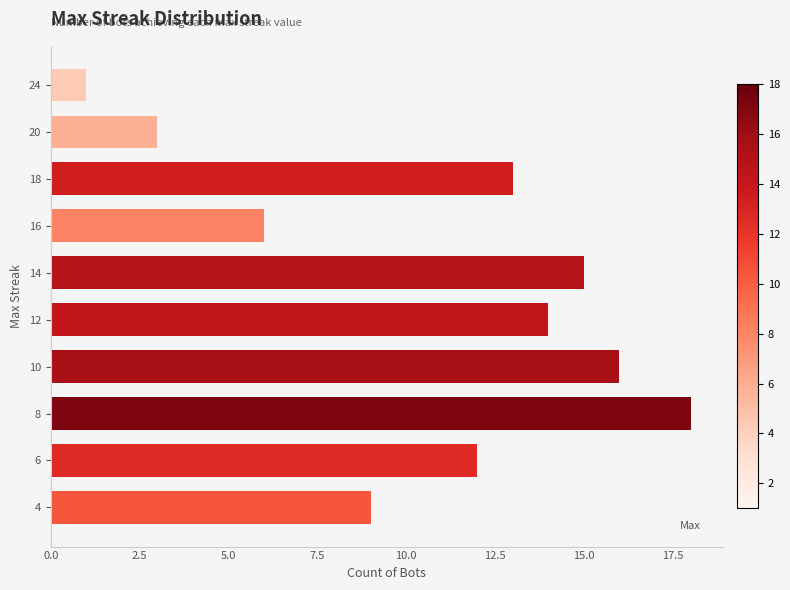

What is the approximate value at 10, to the nearest 5?

15